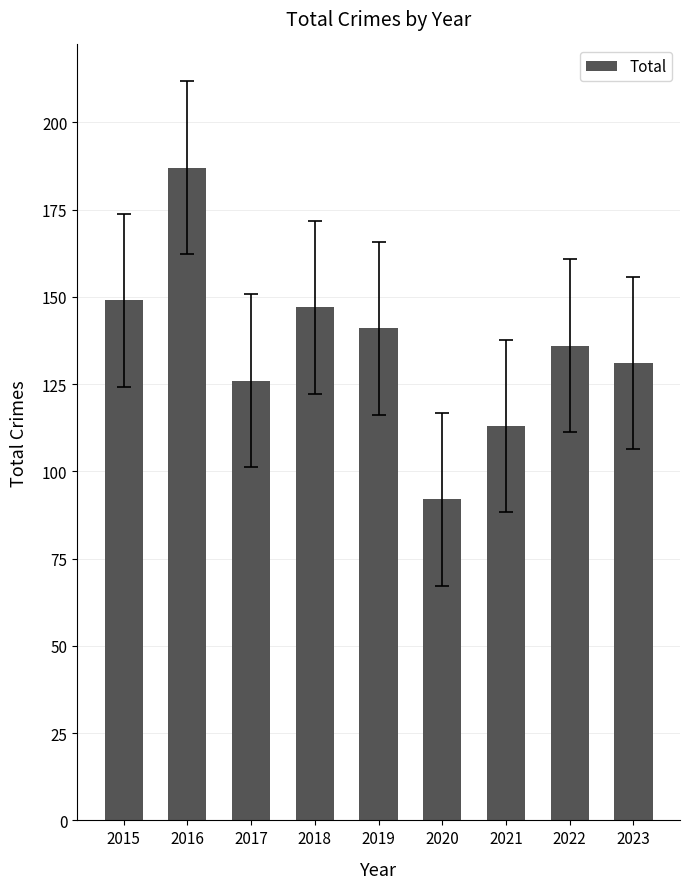

Which has a higher value, 2019 or 2023?

2019